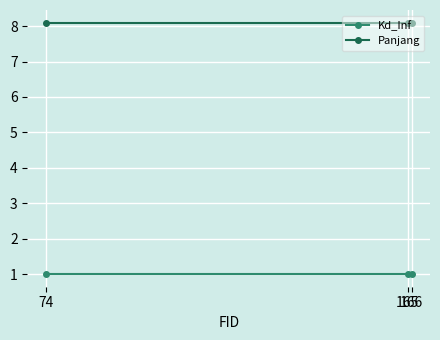

What is the average value of the Panjang series?

8.1